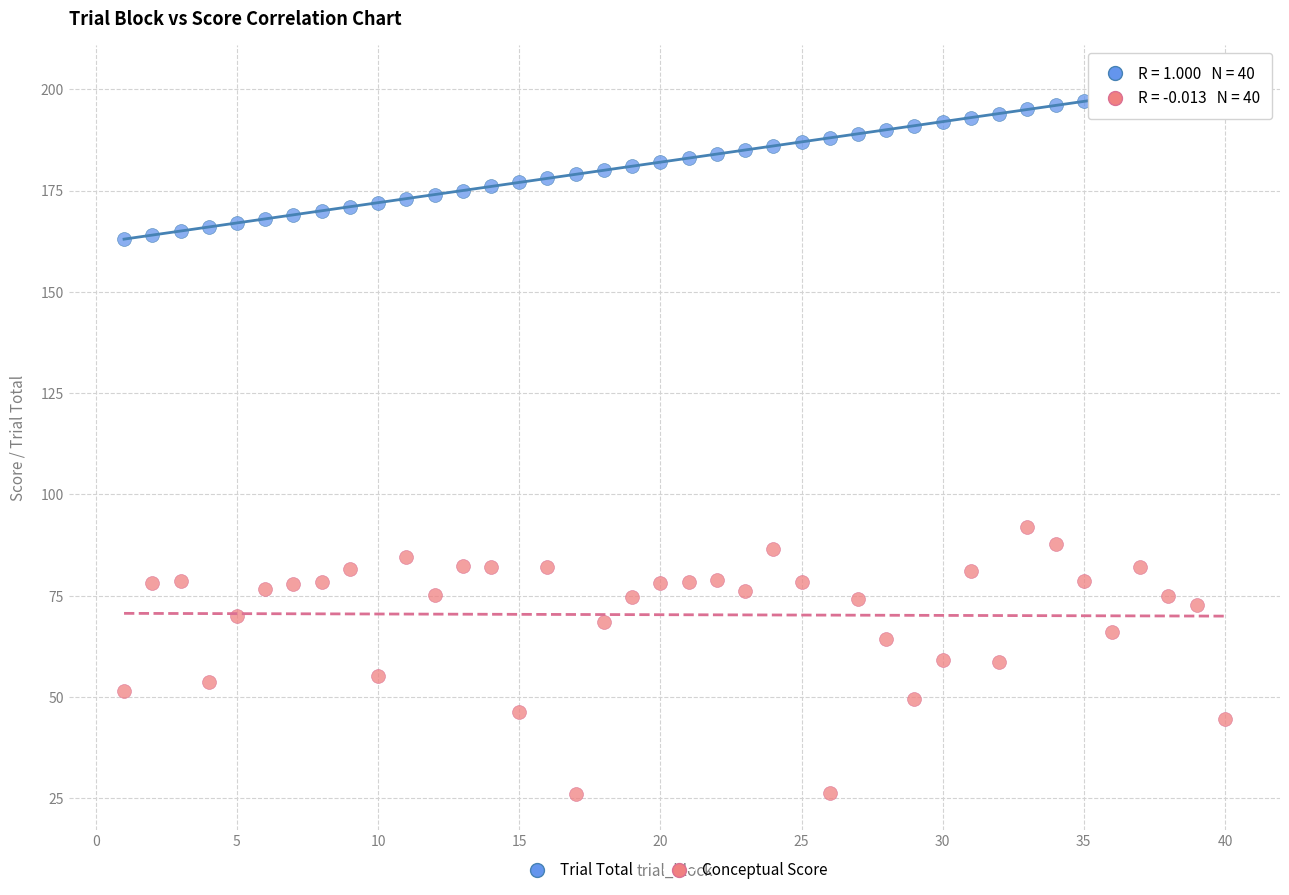

Across all data points, what is the range of X values (max minus min)?

39.0